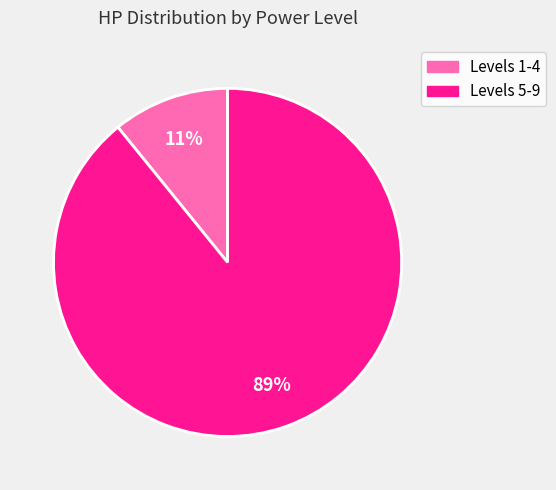

Rank the categories by value from lowest to highest.

Levels 1-4, Levels 5-9